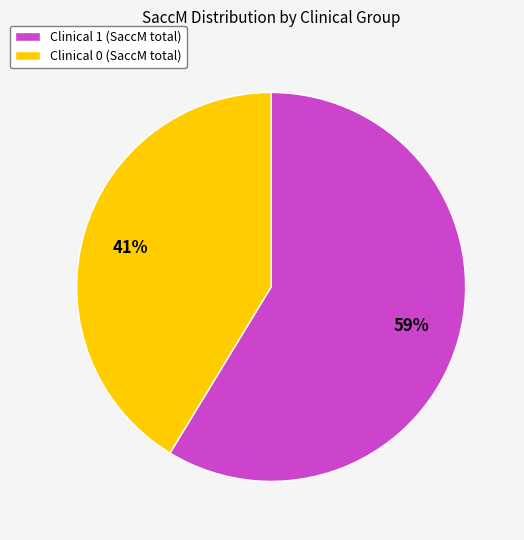

Is the sum of Clinical 1 (SaccM total) and Clinical 0 (SaccM total) greater than half?

Yes